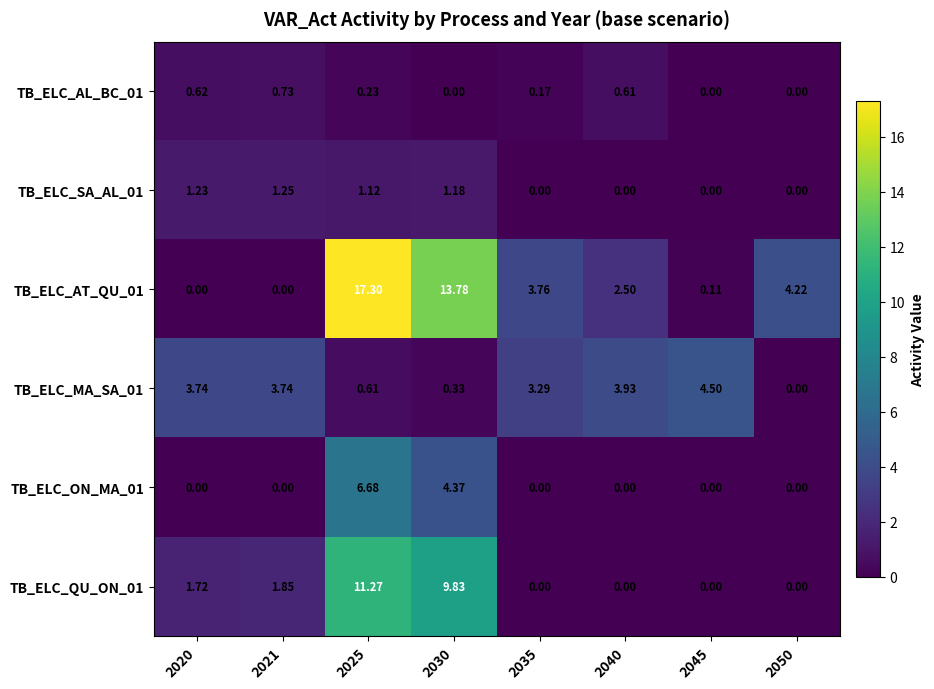

Is the value of TB_ELC_MA_SA_01 at 2045 greater than the value of TB_ELC_AT_QU_01 at 2045?

Yes